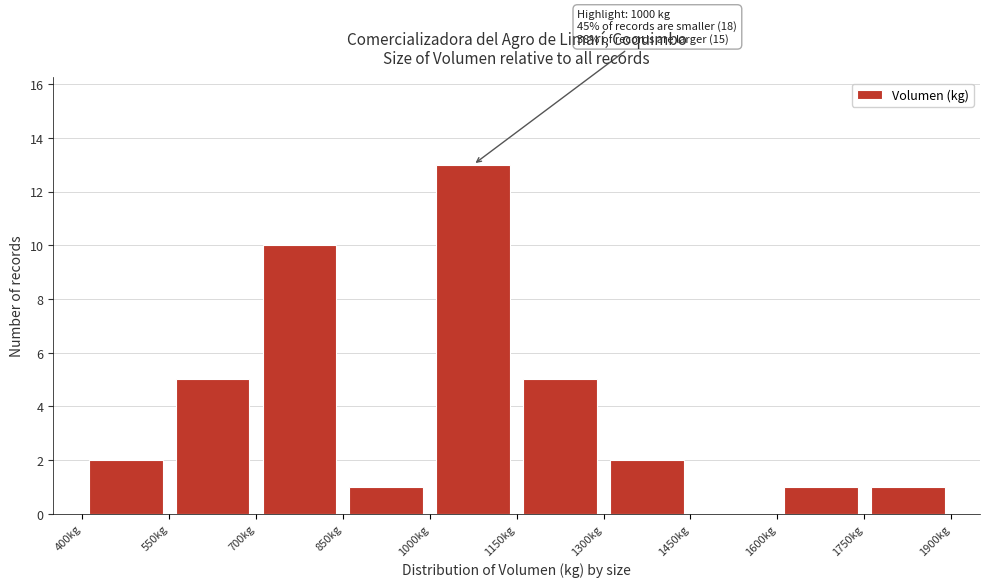

Over which range of the x-axis is the bar tallest?

1000 to 1150